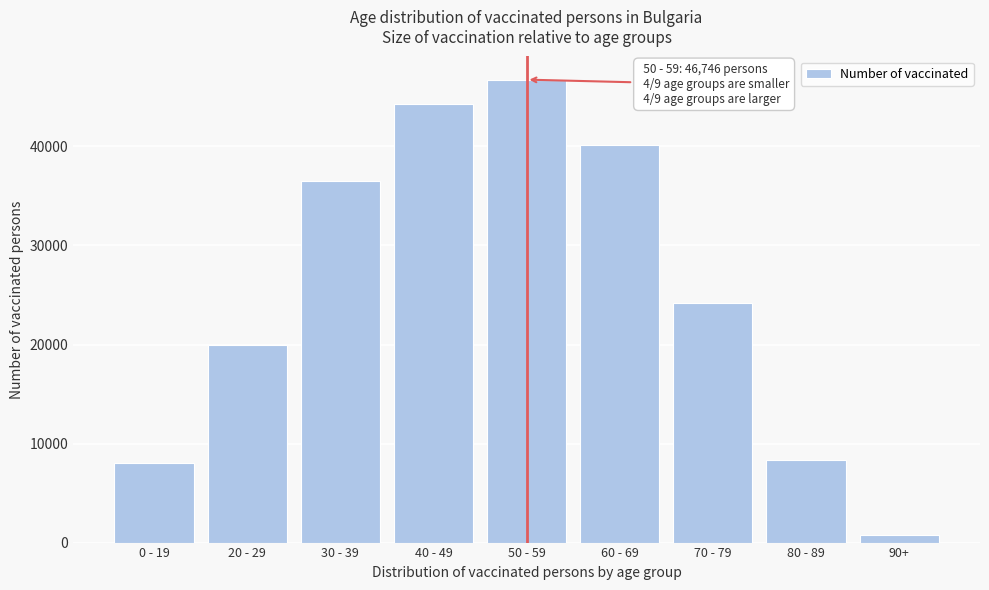

Reading left to right, transcribe all the data shown in this chart.

0 - 19=8045	20 - 29=19923	30 - 39=36527	40 - 49=44263	50 - 59=46746	60 - 69=40126	70 - 79=24240	80 - 89=8353	90+=787